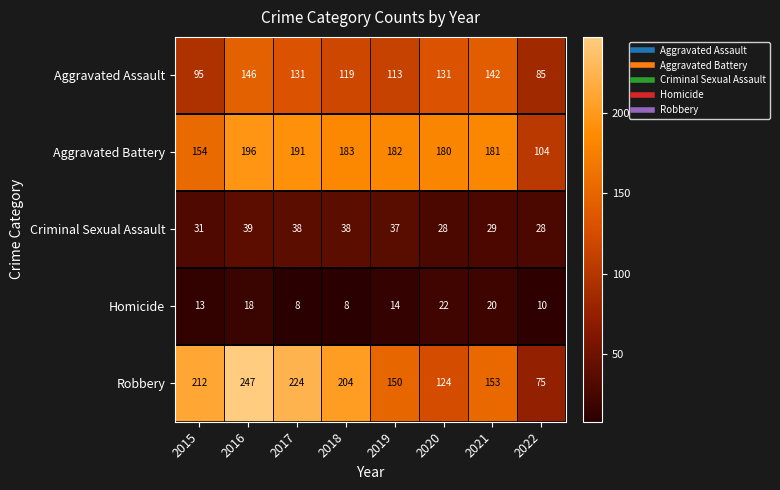

Which series has the largest total across all categories?

Robbery